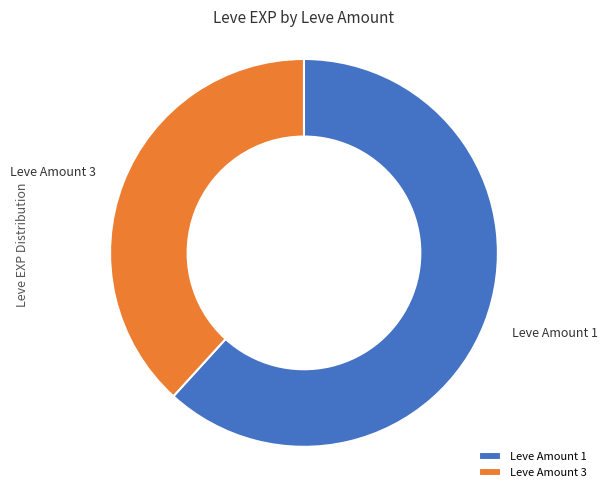

Which has a higher value, Leve Amount 1 or Leve Amount 3?

Leve Amount 1